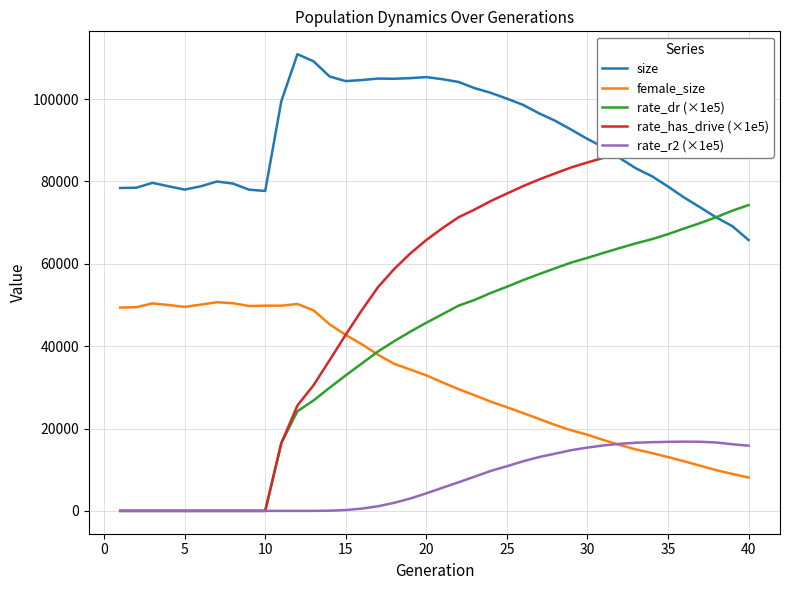

Does the chart have visible grid lines?

Yes